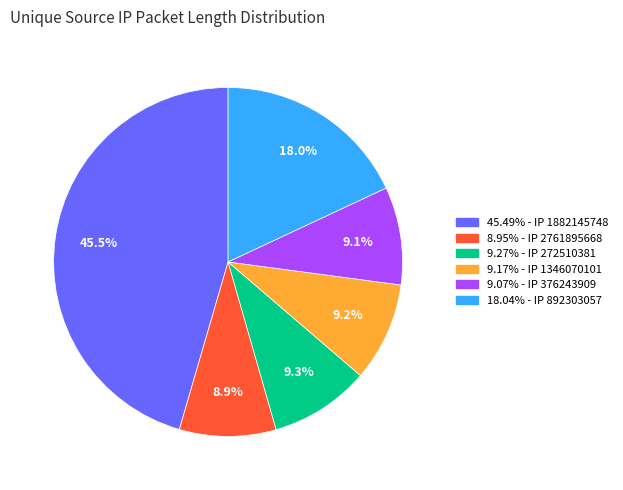

Does any single category account for the majority?

No